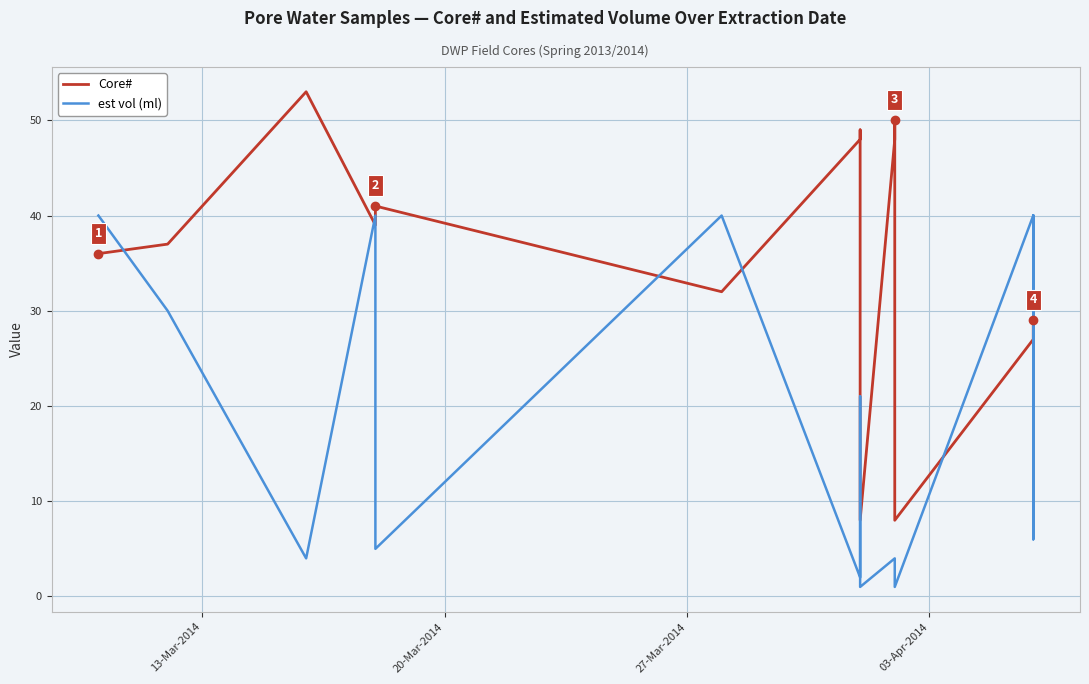

How many lines are shown in the chart?

2